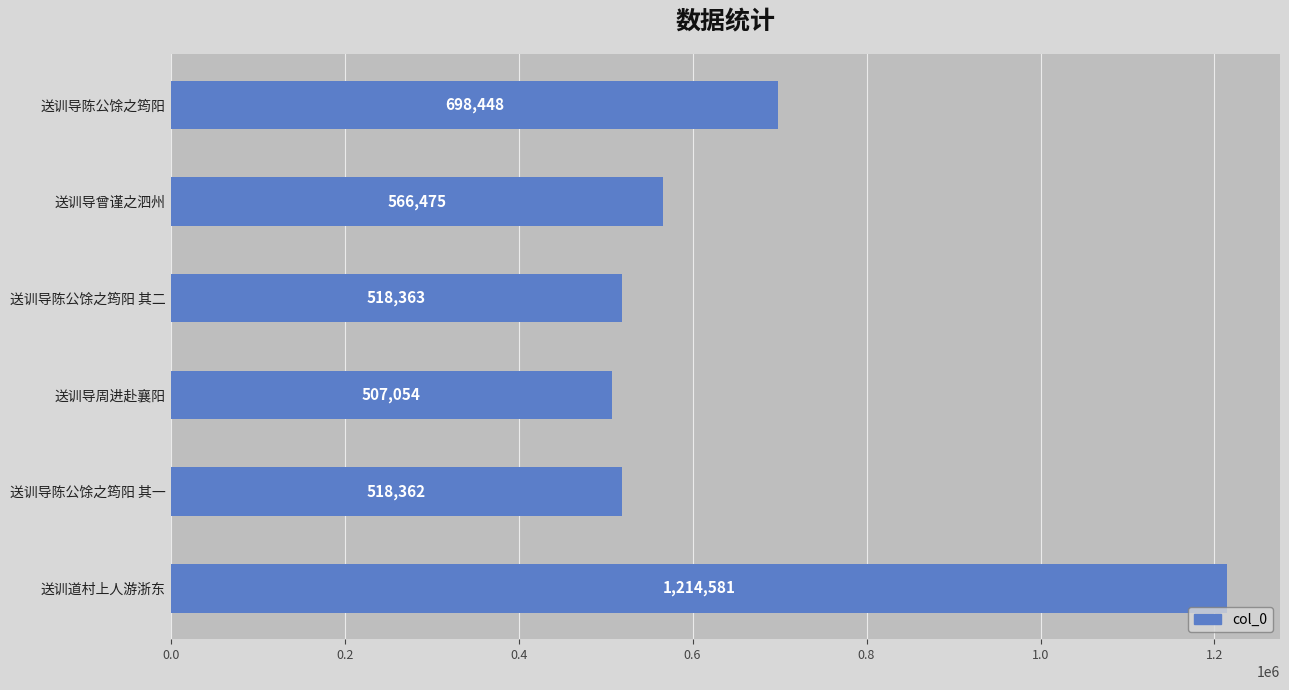

How many series are shown in this chart?

1